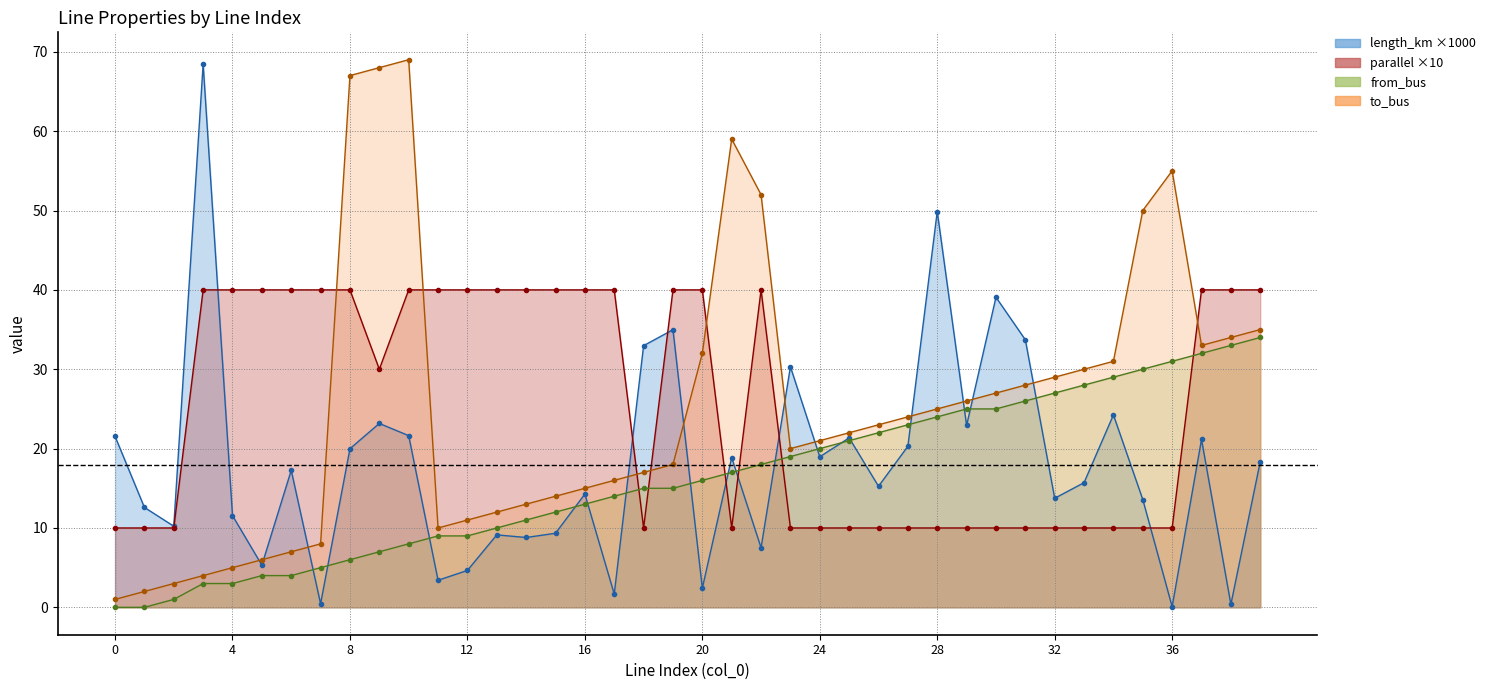

What is the difference between the to_bus values at 29 and 30?

1.0